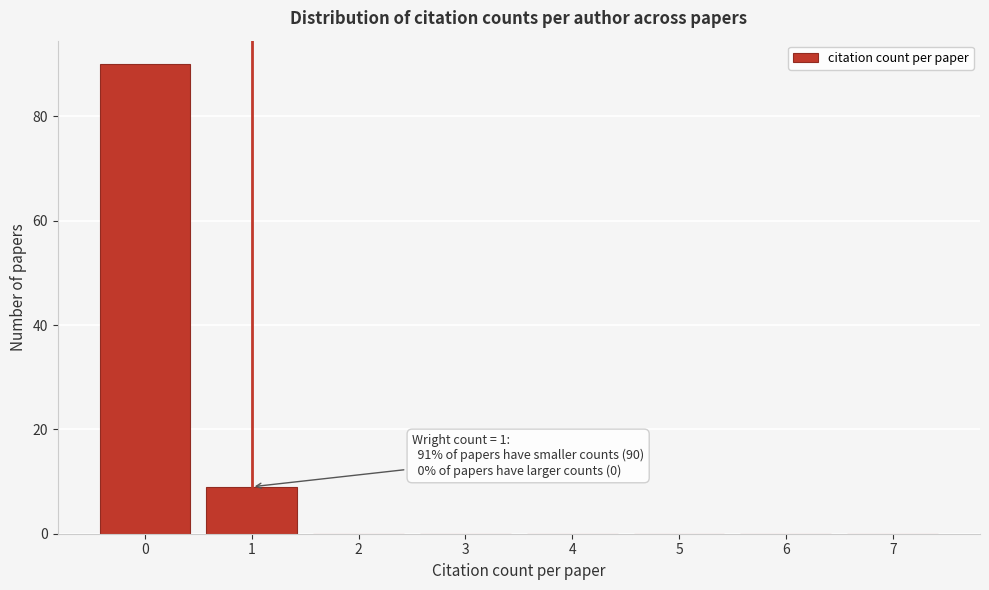

Over which range of the x-axis is the bar tallest?

-0.5 to 0.5